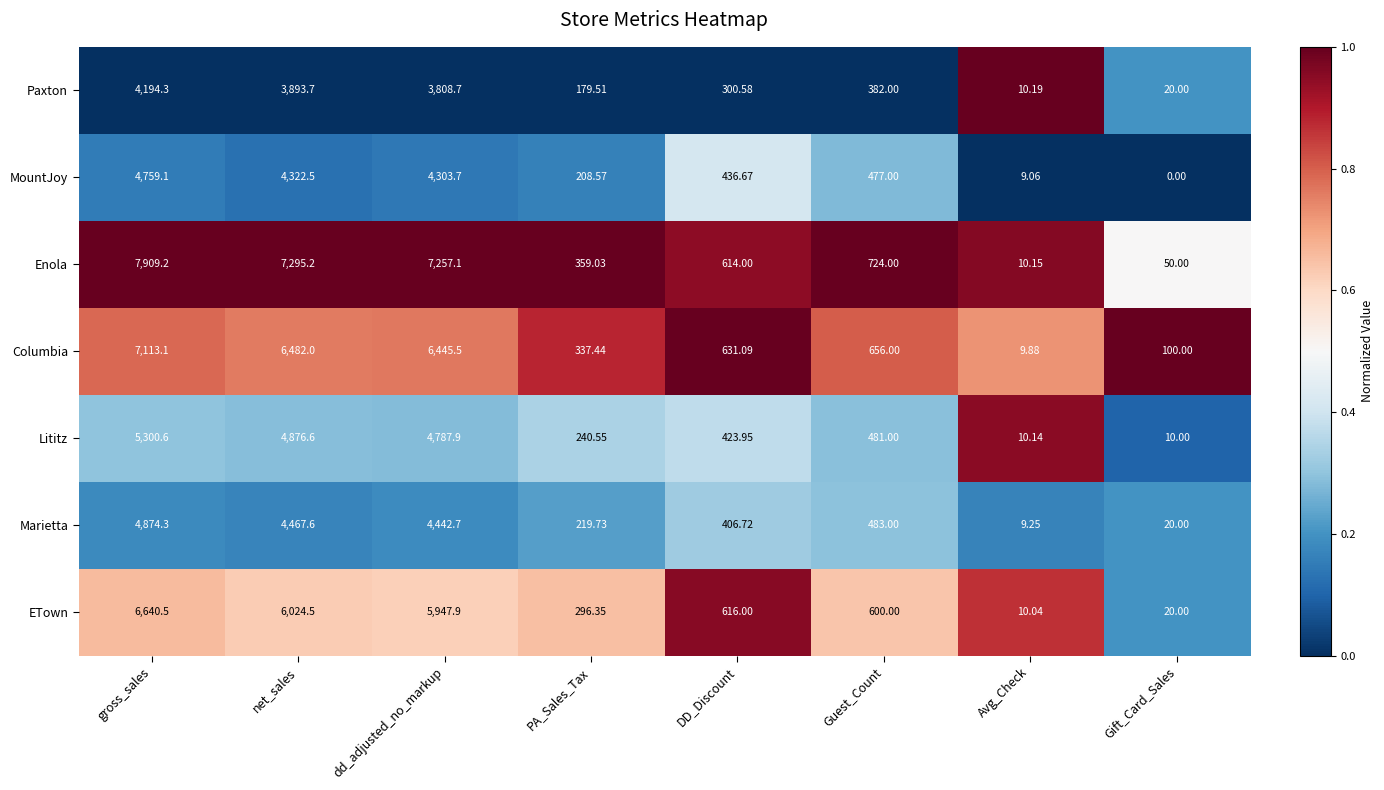

Which series changed the most between dd_adjusted_no_markup and Gift_Card_Sales?

Enola